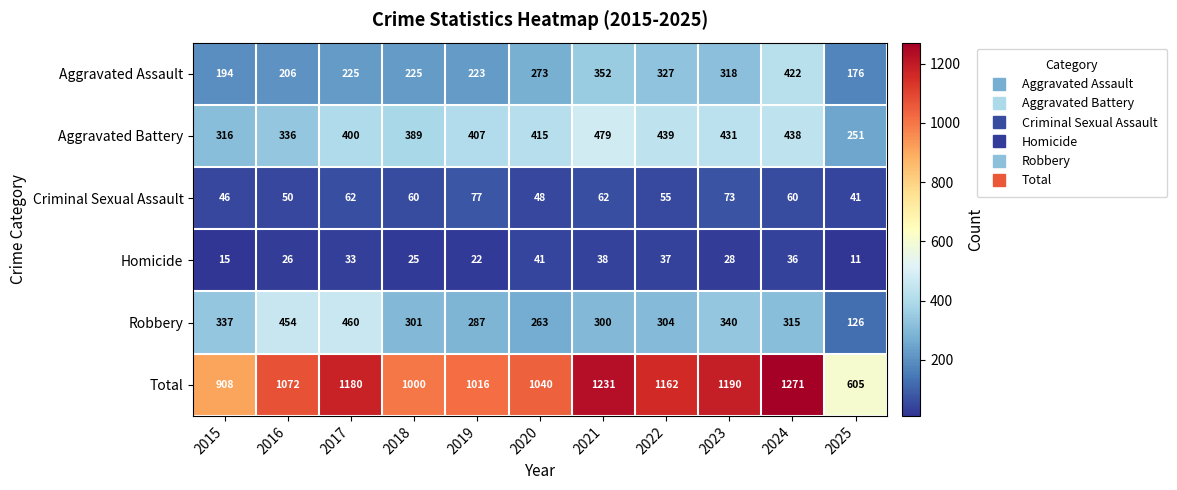

What is the difference between the maximum and minimum values in the Homicide series?

30